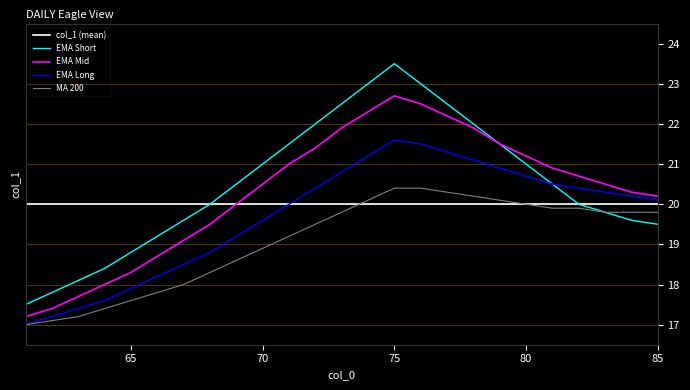

Reading right to left, list all the values displayed in this chart.

col_1 (mean): 20.0	20.0	20.0	20.0	20.0	20.0	20.0	20.0	20.0	20.0	20.0	20.0	20.0	20.0	20.0	20.0	20.0	20.0	20.0	20.0	20.0	20.0	20.0	20.0	20.0
EMA Short: 19.5	19.6	19.8	20.0	20.5	21.0	21.5	22.0	22.5	23.0	23.5	23.0	22.5	22.0	21.5	21.0	20.5	20.0	19.6	19.2	18.8	18.4	18.1	17.8	17.5
EMA Mid: 20.2	20.3	20.5	20.7	20.9	21.2	21.5	21.9	22.2	22.5	22.7	22.3	21.9	21.4	21.0	20.5	20.0	19.5	19.1	18.7	18.3	18.0	17.7	17.4	17.2
EMA Long: 20.1	20.2	20.3	20.4	20.5	20.7	20.9	21.1	21.3	21.5	21.6	21.2	20.8	20.4	20.0	19.6	19.2	18.8	18.5	18.2	17.9	17.6	17.4	17.2	17.0
MA 200: 19.8	19.8	19.8	19.9	19.9	20.0	20.1	20.2	20.3	20.4	20.4	20.1	19.8	19.5	19.2	18.9	18.6	18.3	18.0	17.8	17.6	17.4	17.2	17.1	17.0